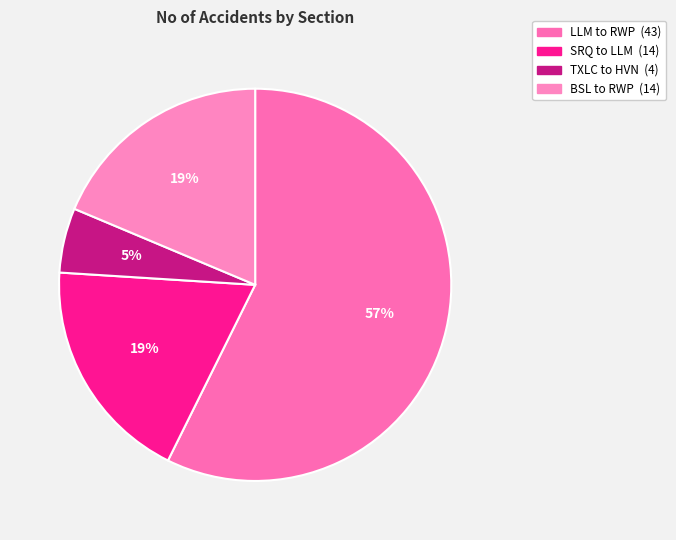

Rank the categories by value from lowest to highest.

TXLC to HVN, SRQ to LLM, BSL to RWP, LLM to RWP